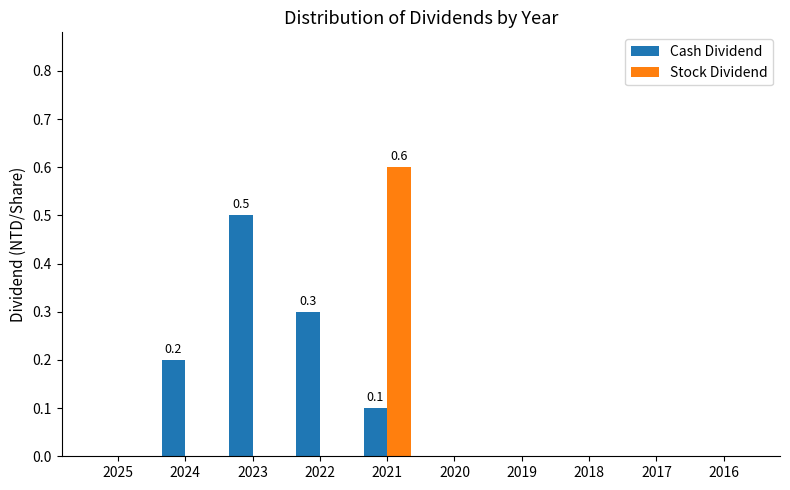

Reading right to left, extract all data points from this chart.

Cash Dividend: 0.0	0.0	0.0	0.0	0.0	0.1	0.3	0.5	0.2	0.0
Stock Dividend: 0.0	0.0	0.0	0.0	0.0	0.6	0.0	0.0	0.0	0.0